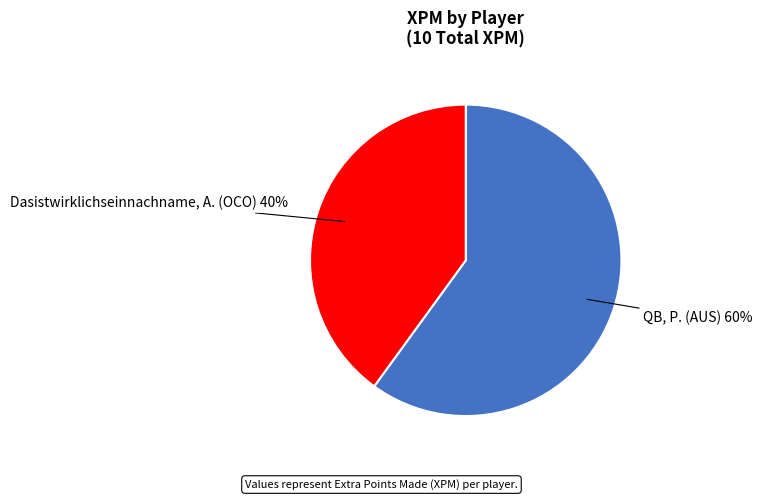

To the nearest percent, what is the difference between the QB, P. (AUS) and Dasistwirklichseinnachname, A. (OCO) slice percentages?

20%